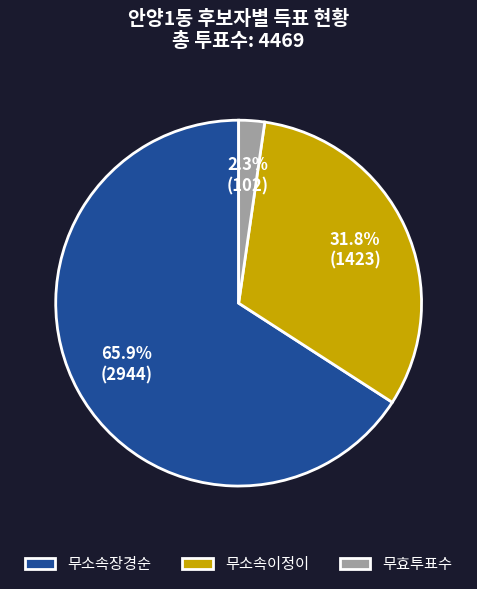

Which category accounts for the majority?

무소속장경순